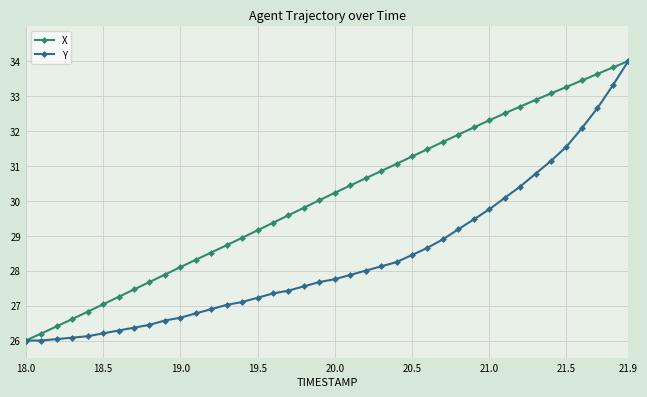

Which series has the largest total across all categories?

X